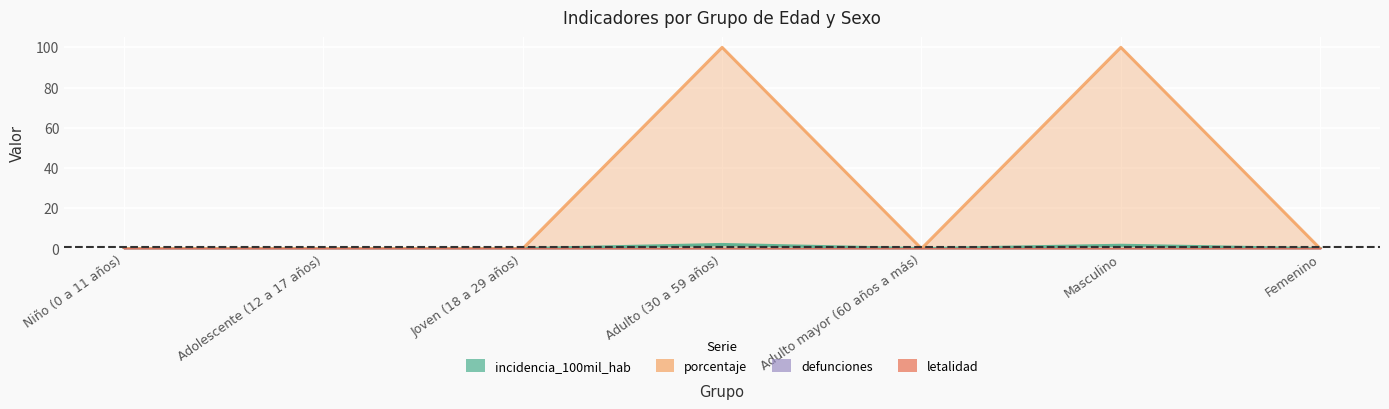

Reading left to right, extract all data points from this chart.

incidencia_100mil_hab: 0.0	0.0	0.0	2.1	0.0	1.7	0.0
porcentaje: 0.0	0.0	0.0	100.0	0.0	100.0	0.0